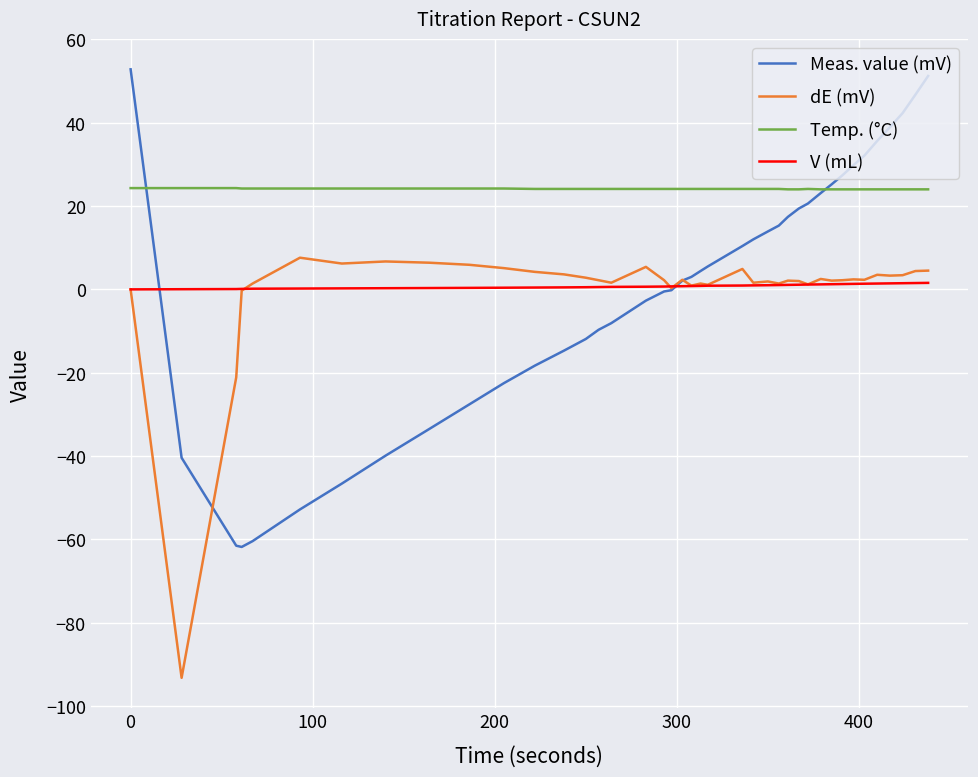

Which series has the largest total across all categories?

Temp. (°C)